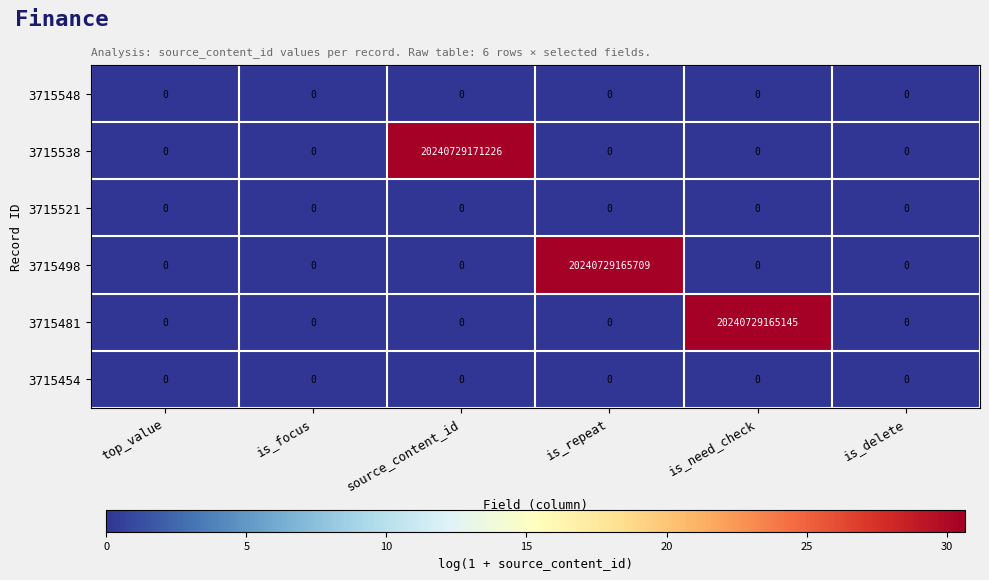

Which series has the largest total across all categories?

3715538